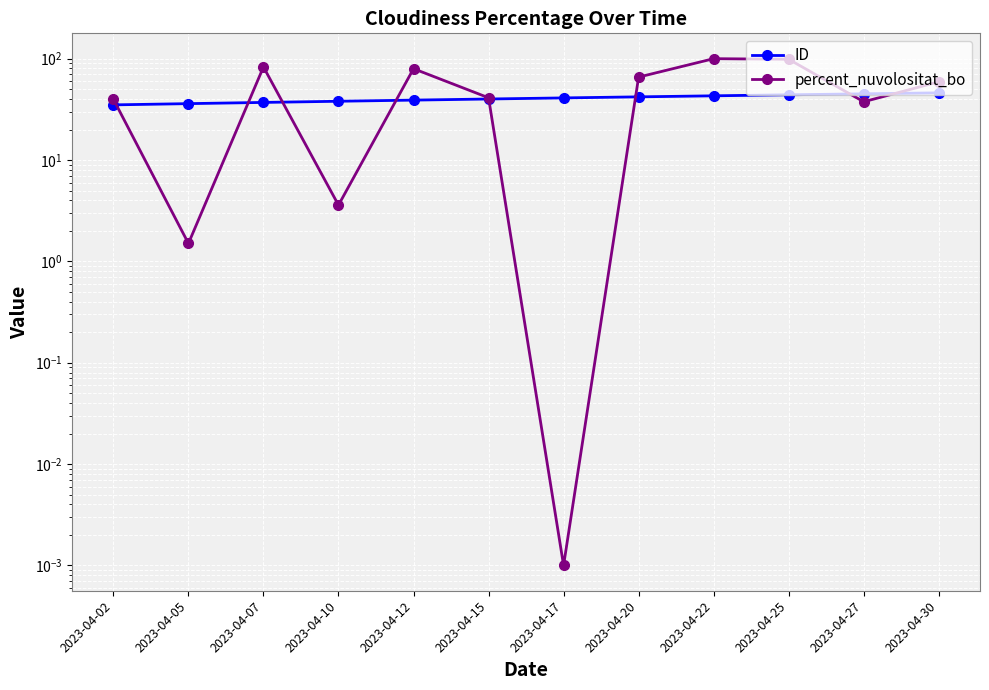

True or false: ID has a value of 38.0 at 2023-04-10.

True